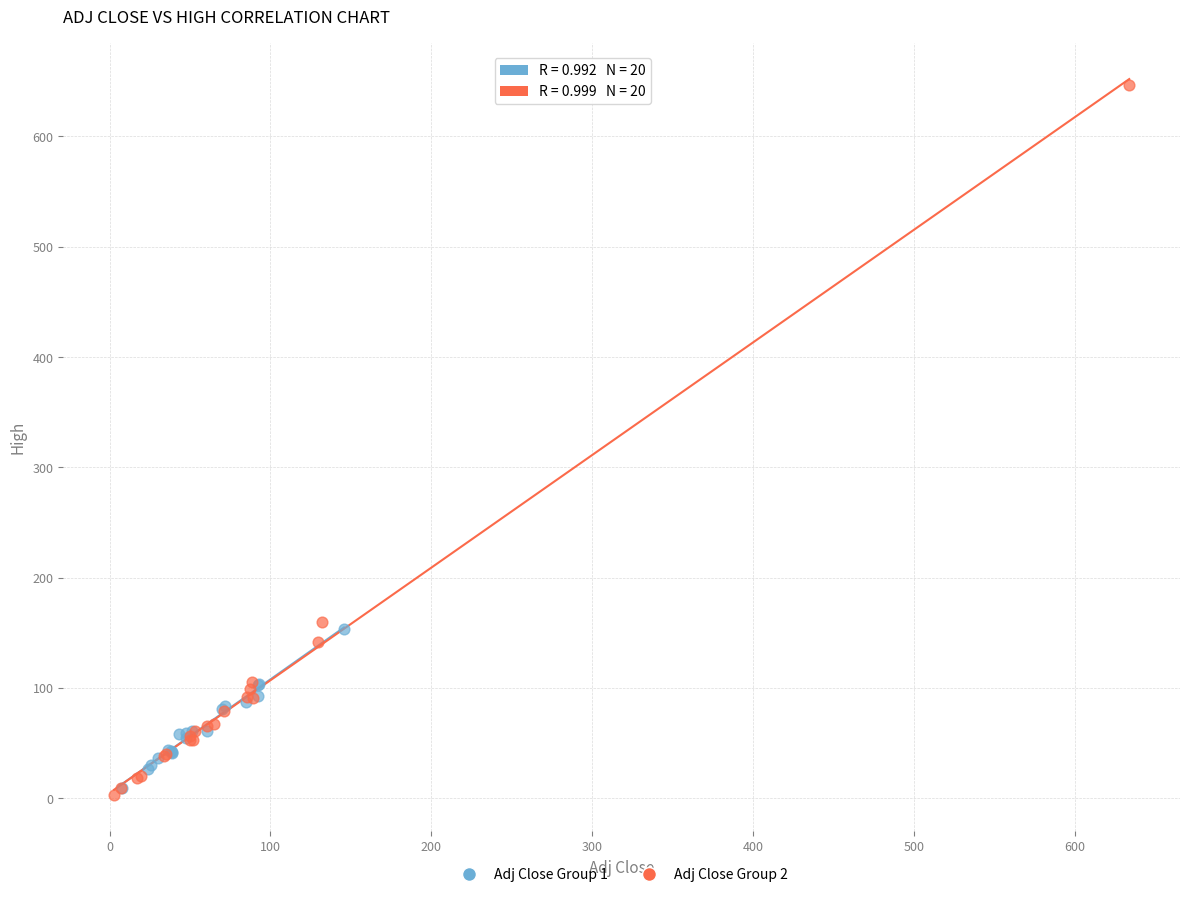

Which series reaches the maximum Y coordinate?

Adj Close Group 2